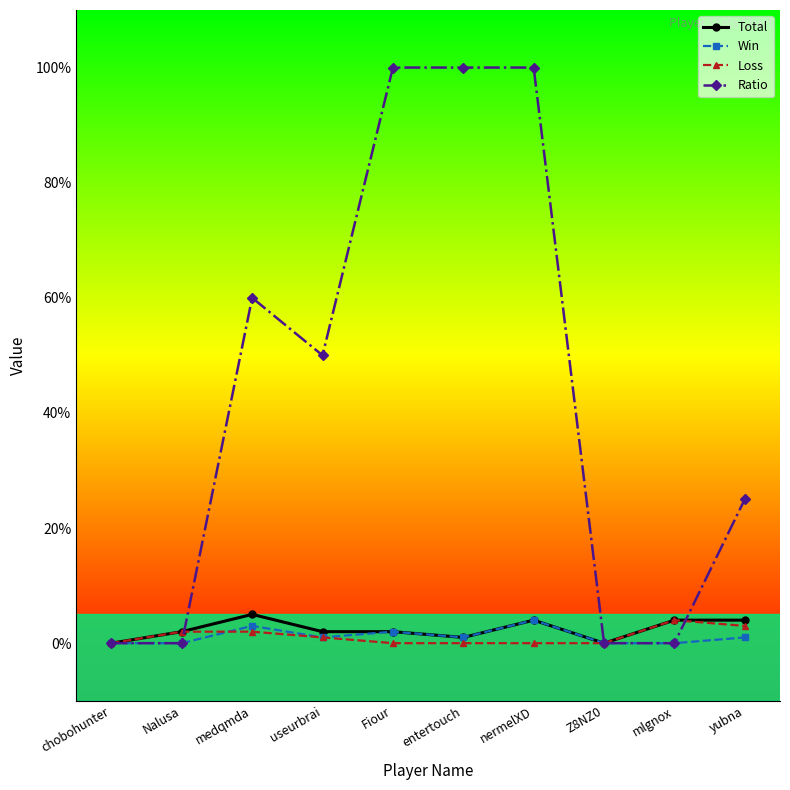

True or false: Ratio has a value of 92 at medqmda.

False